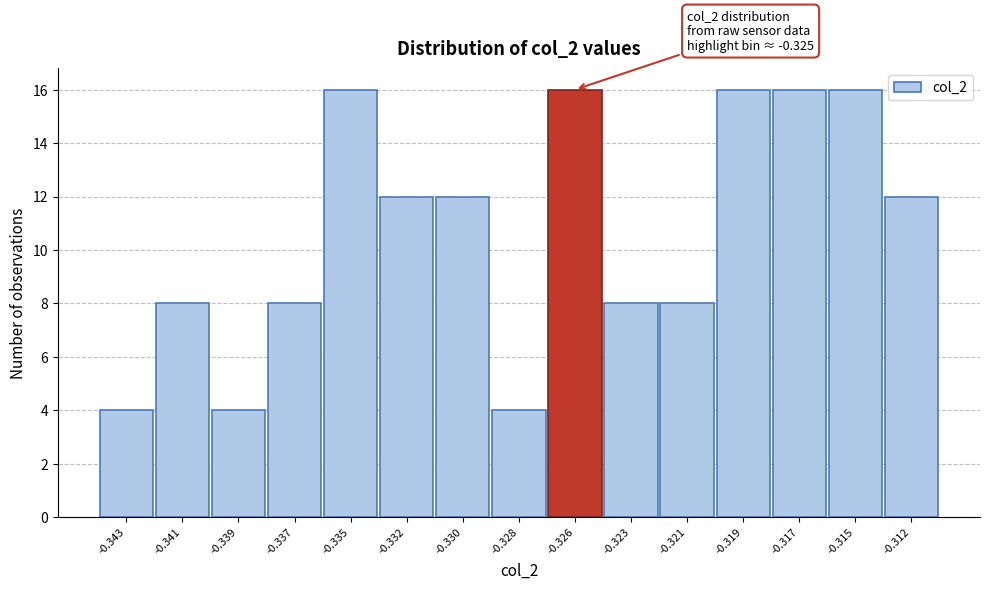

Reading left to right, transcribe all the data shown in this chart.

4	8	4	8	16	12	12	4	16	8	8	16	16	16	12